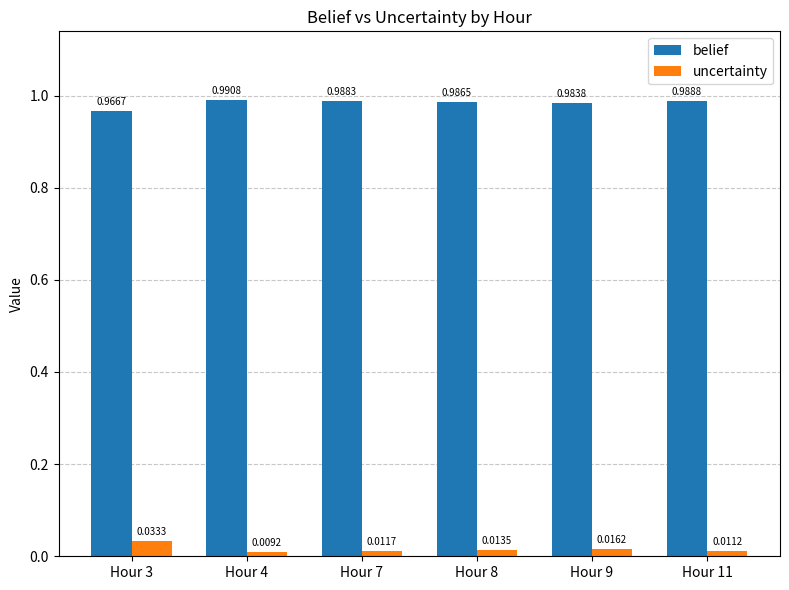

Does the chart contain stacked bars?

No